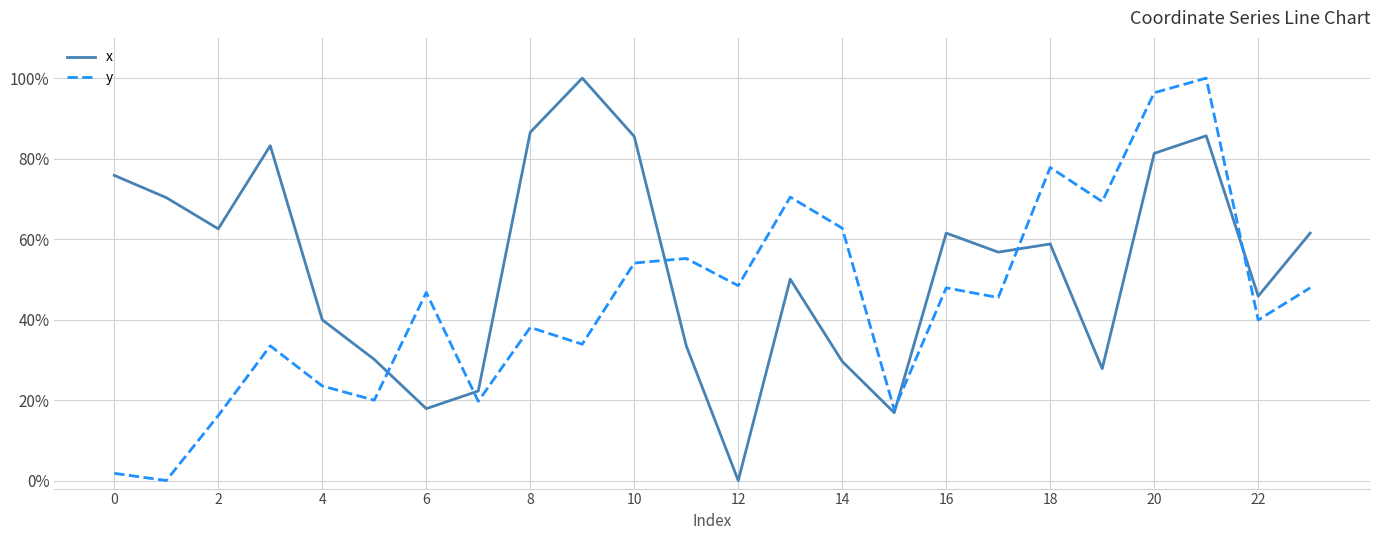

What are all the series names shown in the legend?

x, y